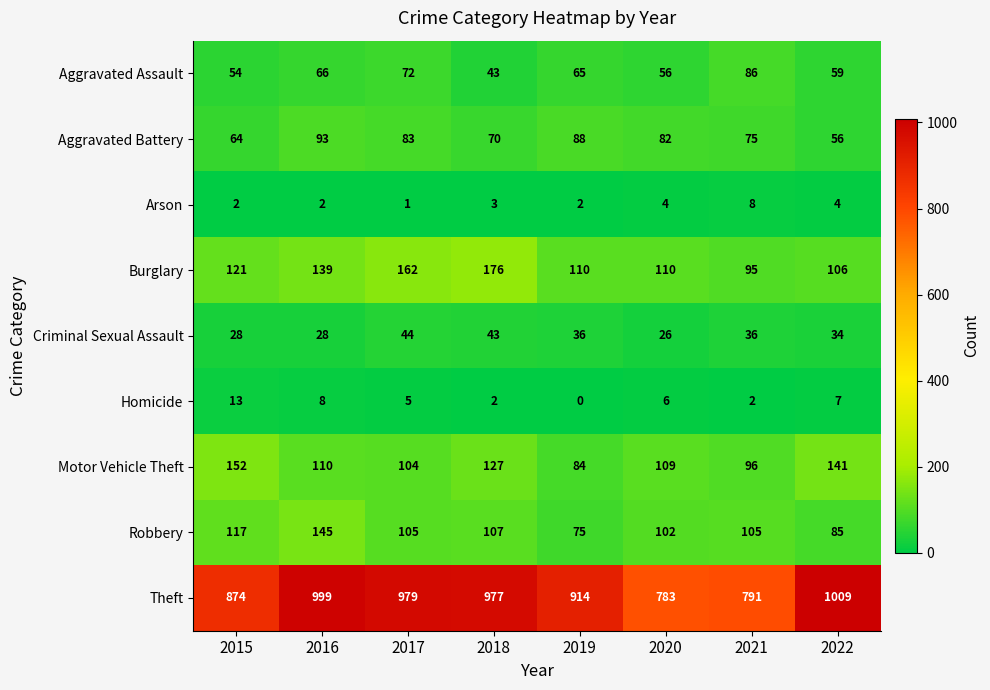

What is the maximum value shown in the chart?

1009